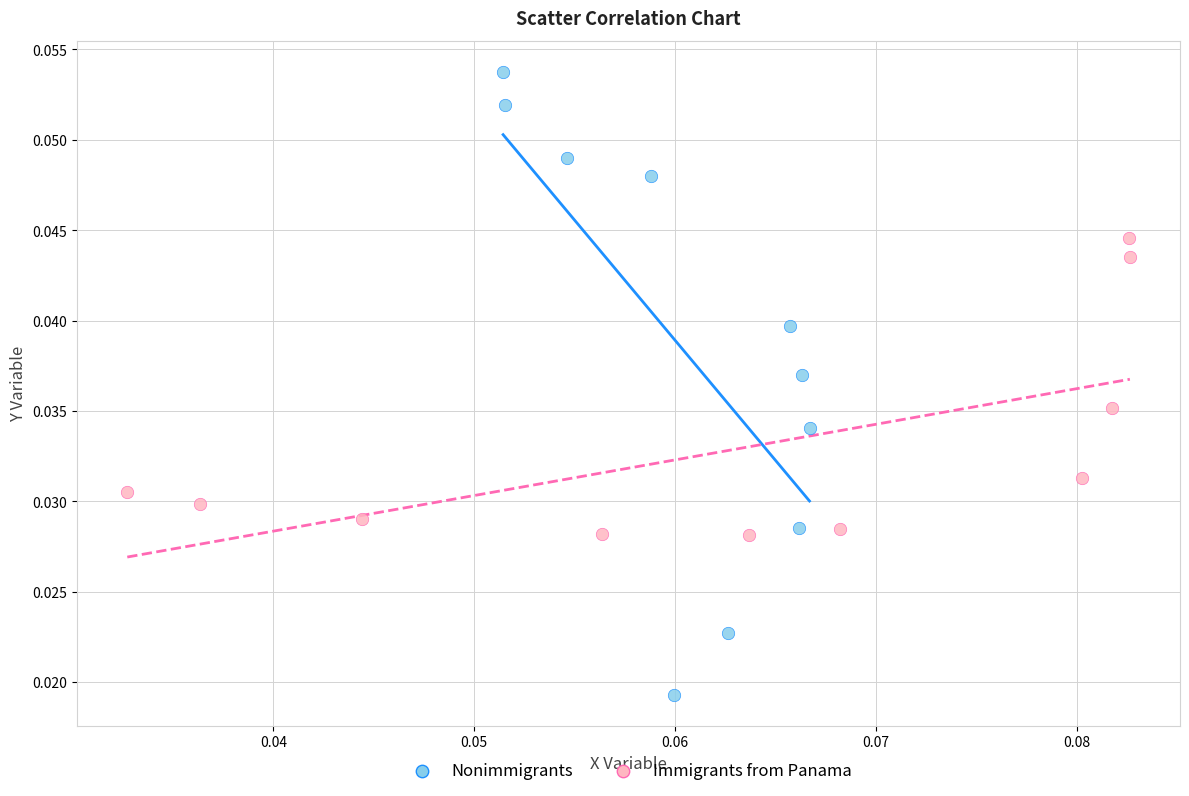

Which series contains the lowest Y value?

Nonimmigrants